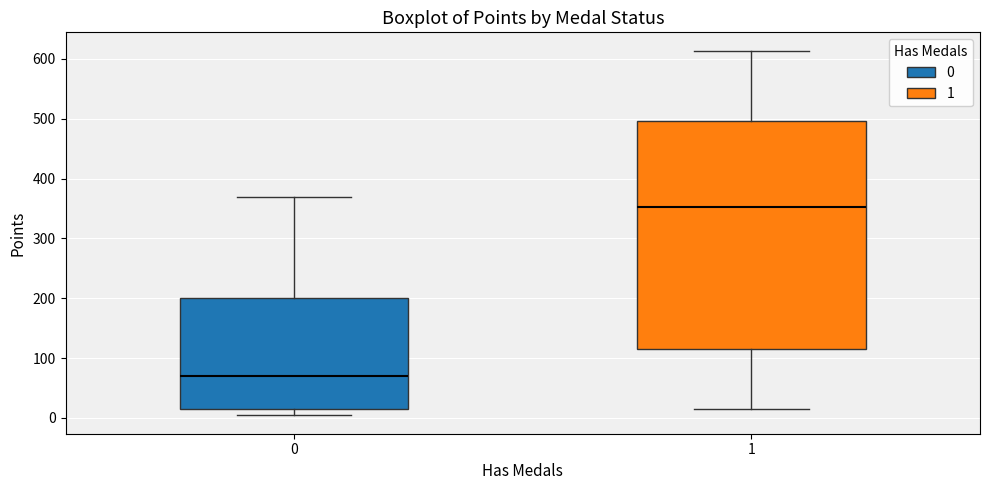

Which box has the highest median line?

1